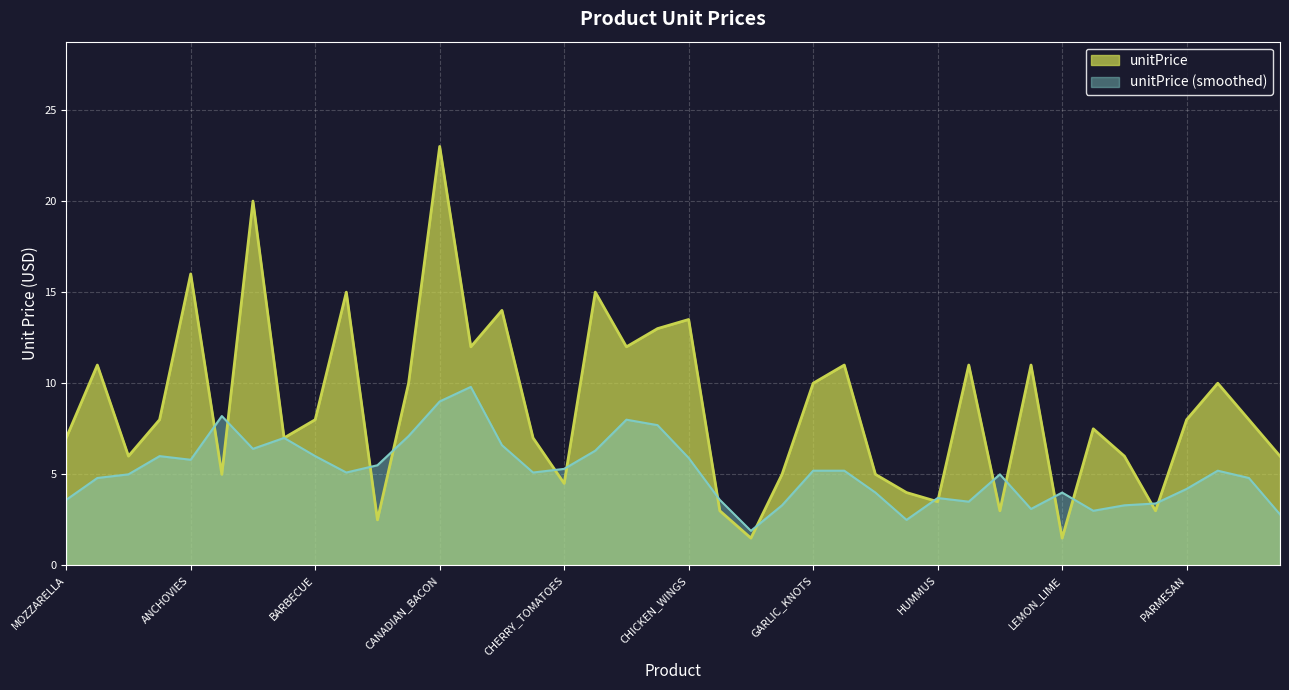

True or false: the data shows 8.1 at ANCHOVIES.

False